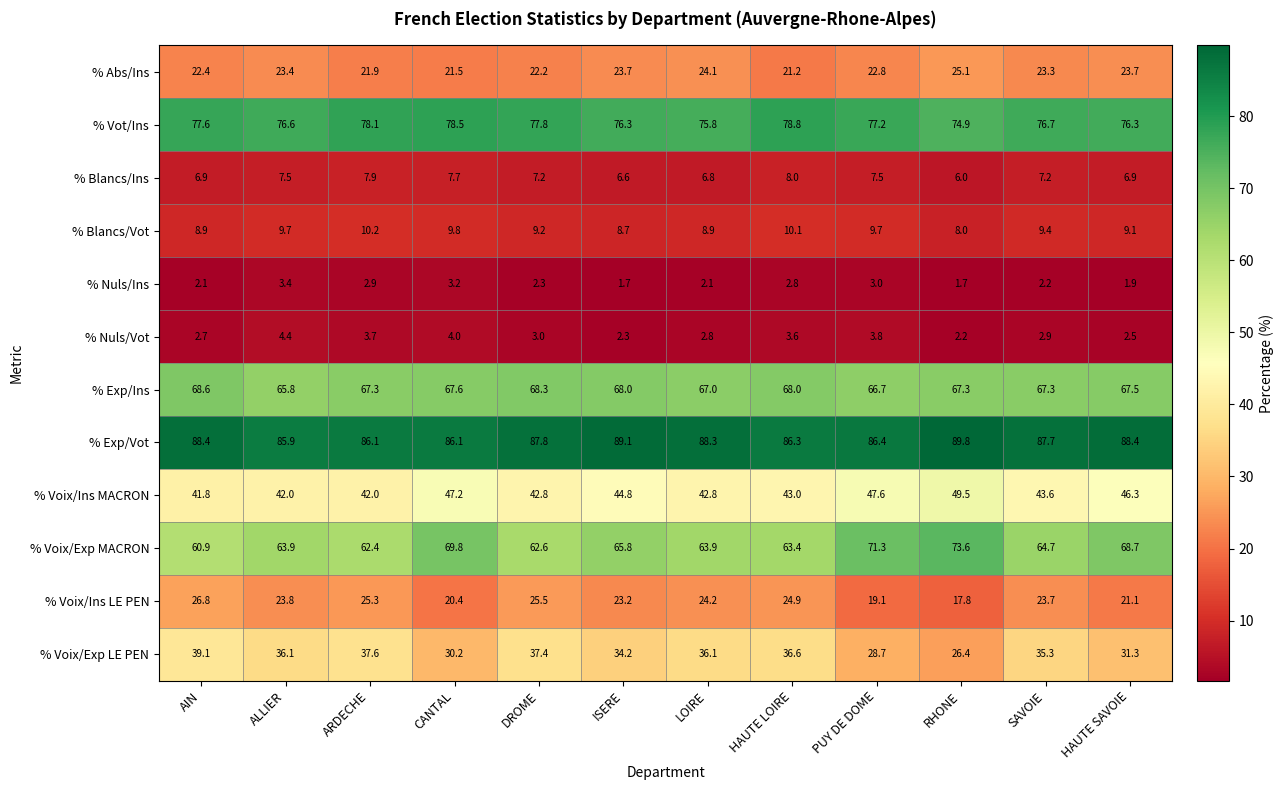

At which category is the sum across all series the highest?

HAUTE LOIRE